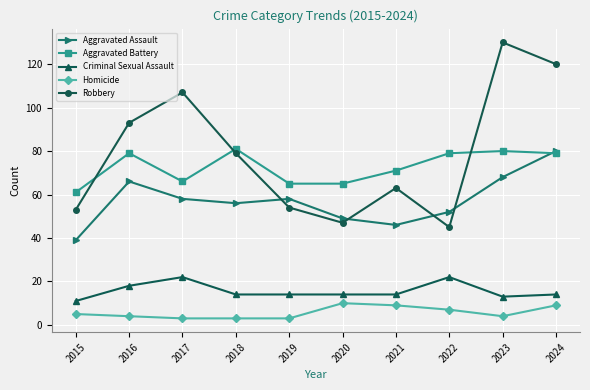

What is the difference between the maximum and minimum values in the Aggravated Battery series?

20